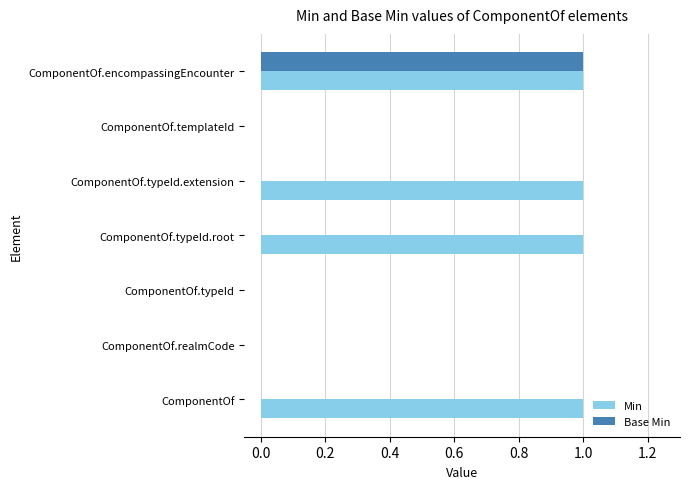

Which series changed the most between ComponentOf.typeId.extension and ComponentOf.templateId?

Min